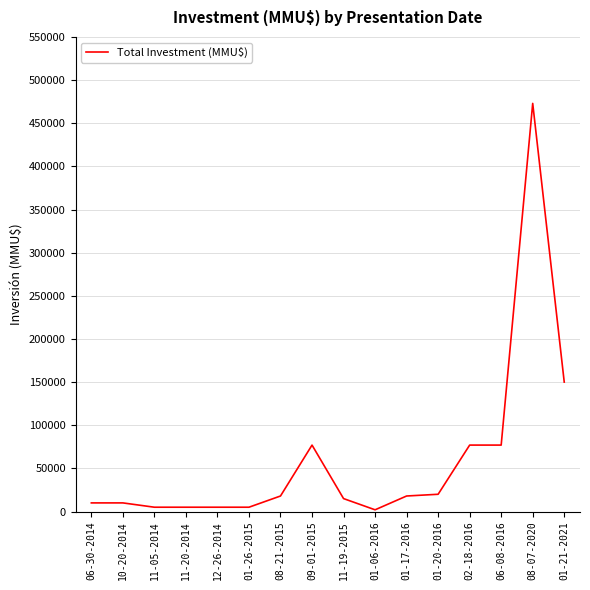

What is the change in value from 11-20-2014 to 01-20-2016?

+15000